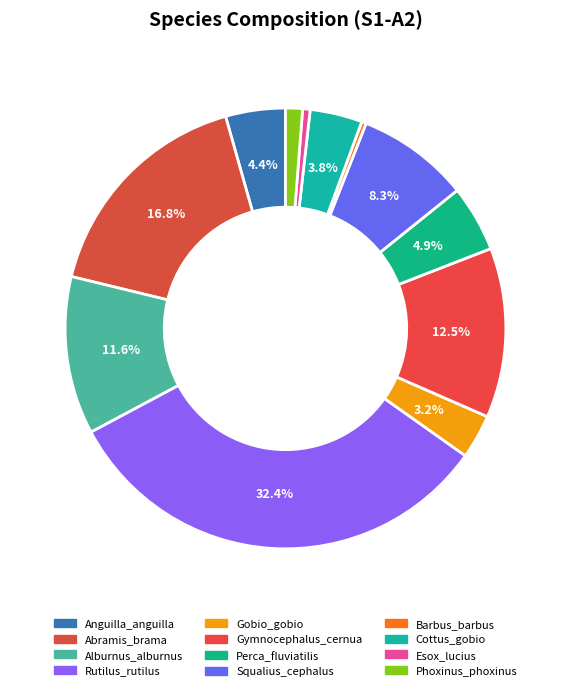

Does Alburnus_alburnus represent more than half of the total?

No